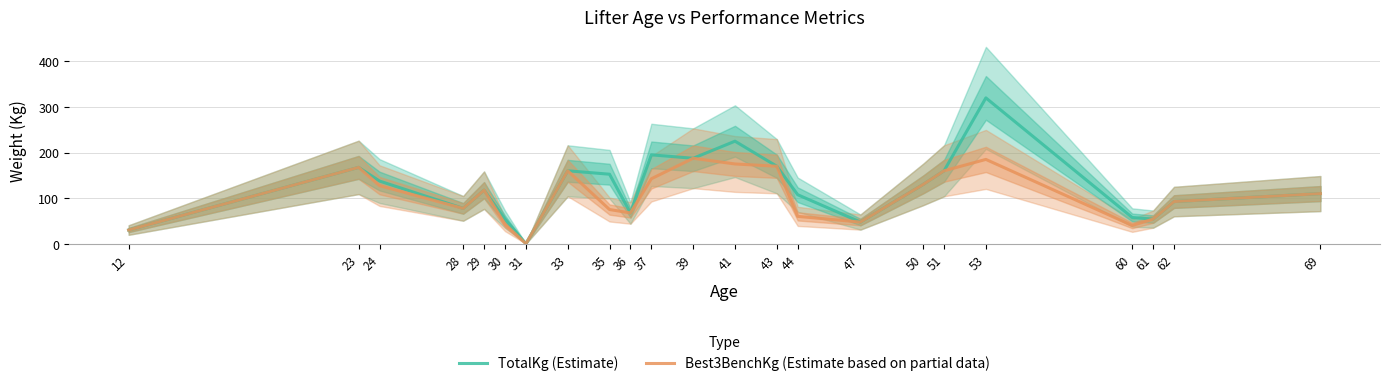

Which series has the largest range (max minus min)?

TotalKg (Estimate)